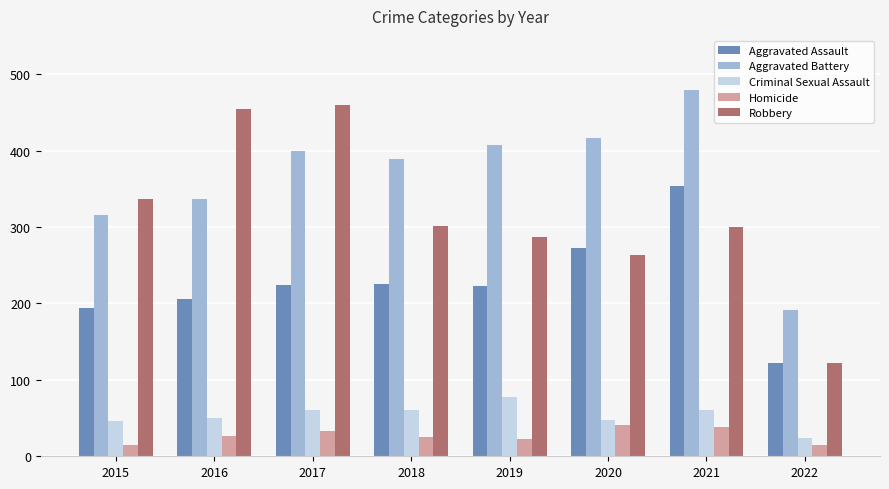

What value does the Robbery series have at 2018?

301